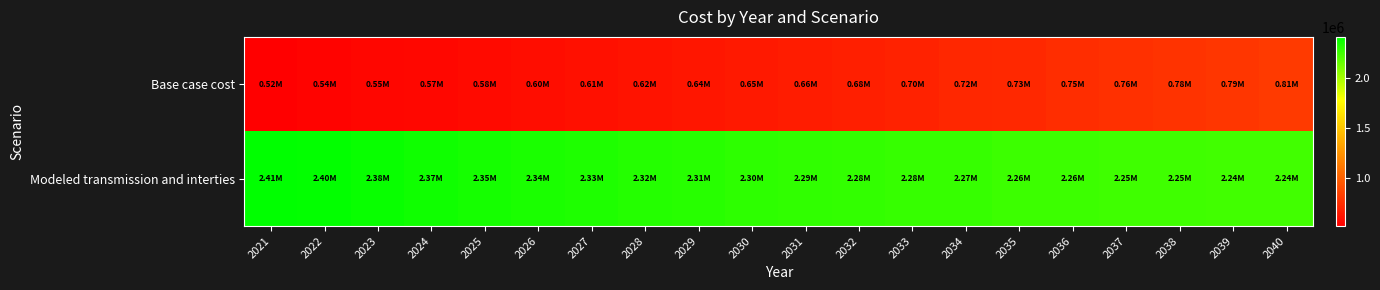

What is the total value across all series at 2035?

2989394.8